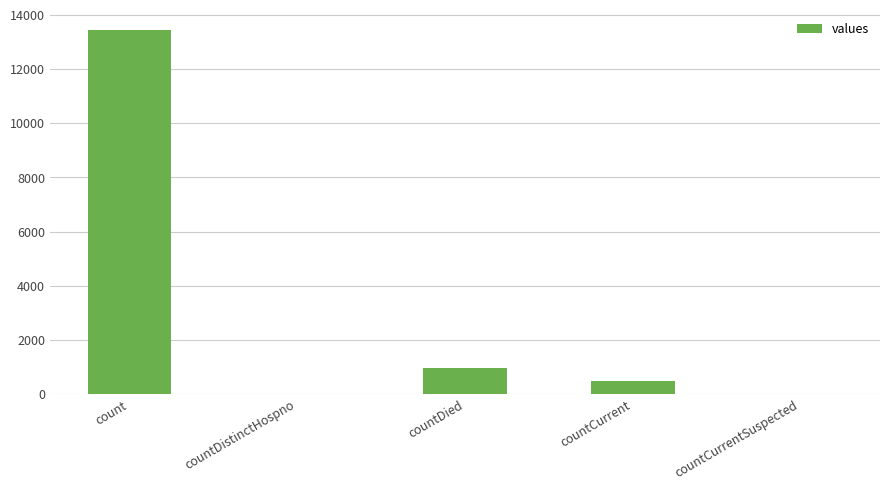

What is the change in value from countDied to countCurrentSuspected?

-958